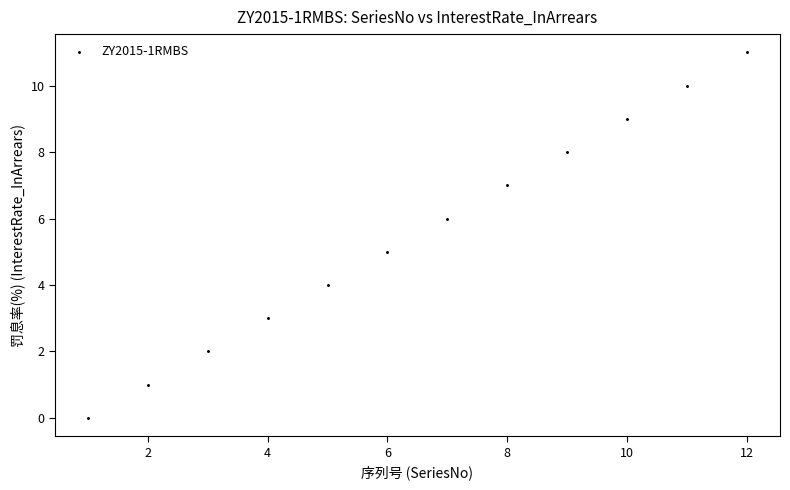

What is the average Y value?

6